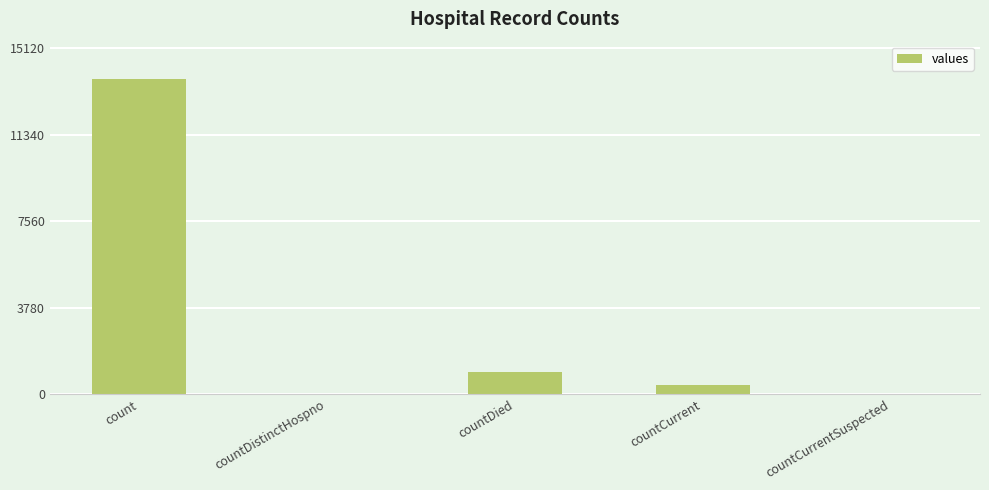

The chart shows a value of 13746 at count. True or false?

True